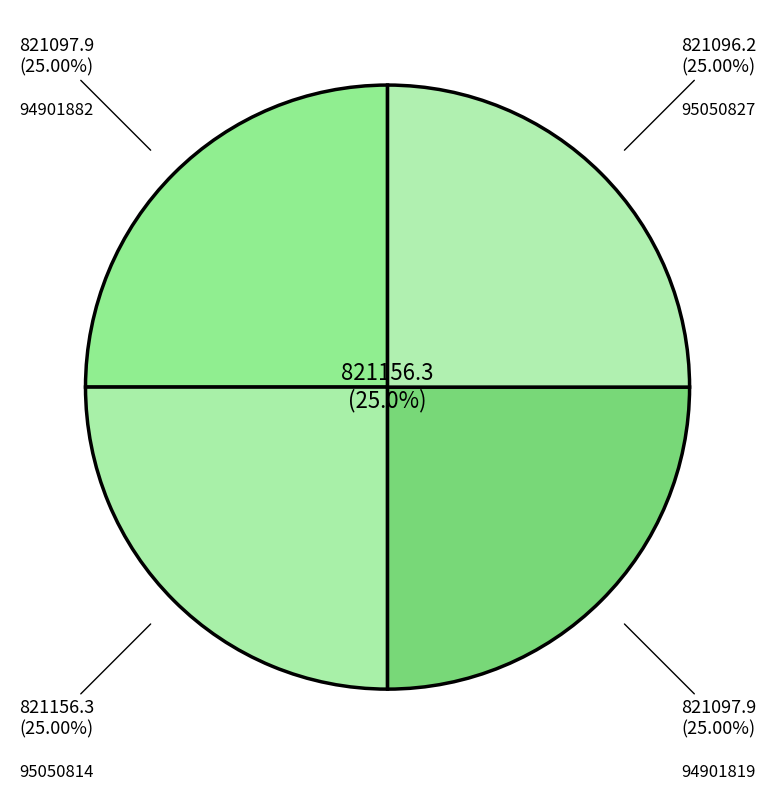

Rank the categories by value from lowest to highest.

95050827, 94901882, 94901819, 95050814